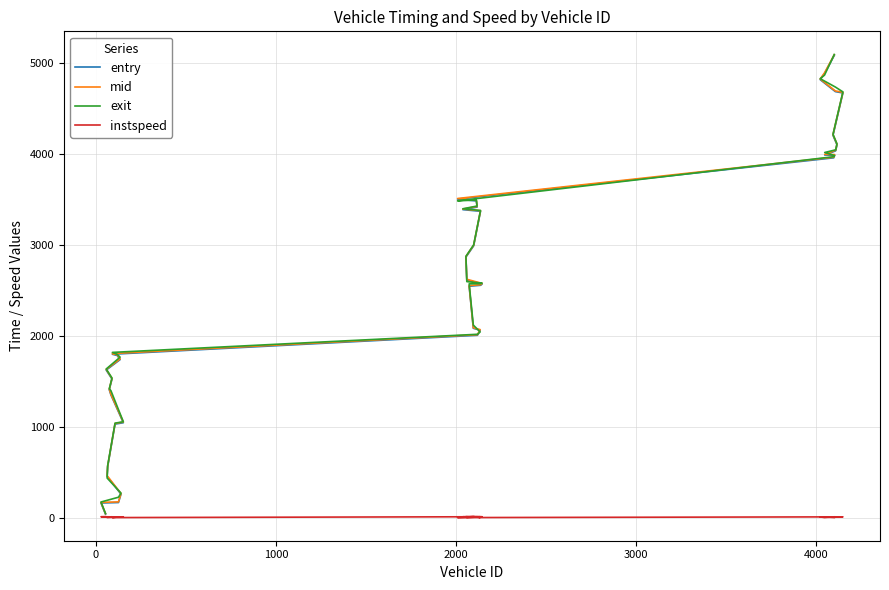

In instspeed, how many points are higher than both neighbors (excluding endpoints)?

11